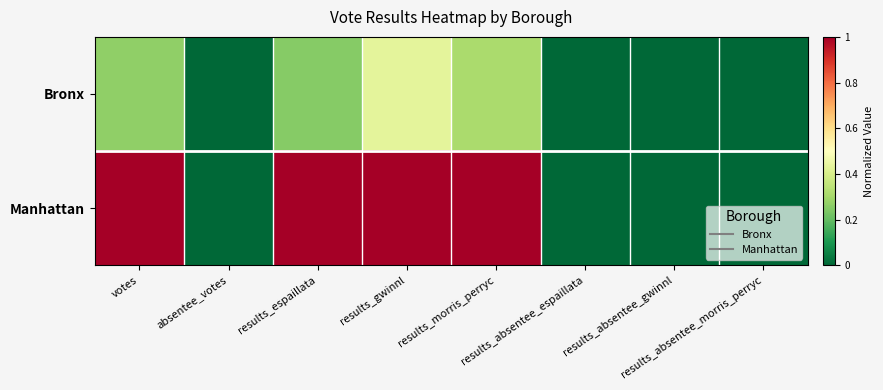

Count the number of categories in the chart.

8